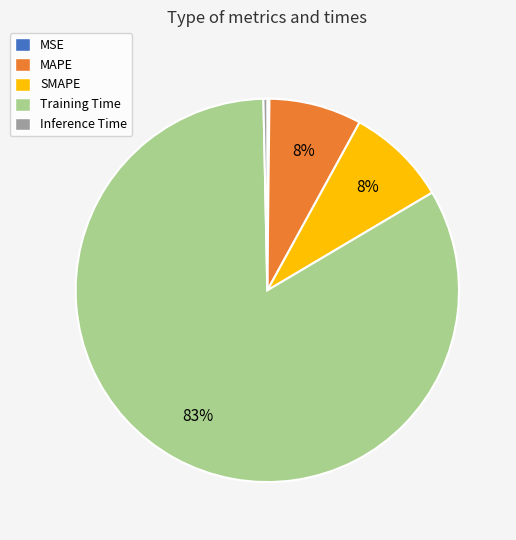

Do Inference Time and Training Time together represent more than half of the pie?

Yes